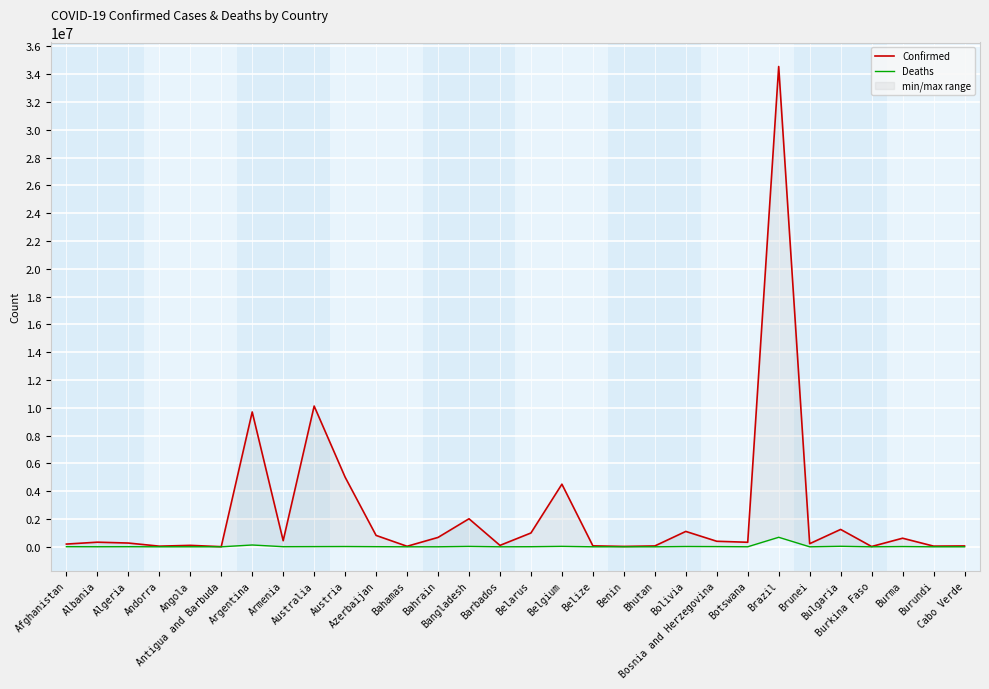

How many data points in Confirmed are above 331191?

14